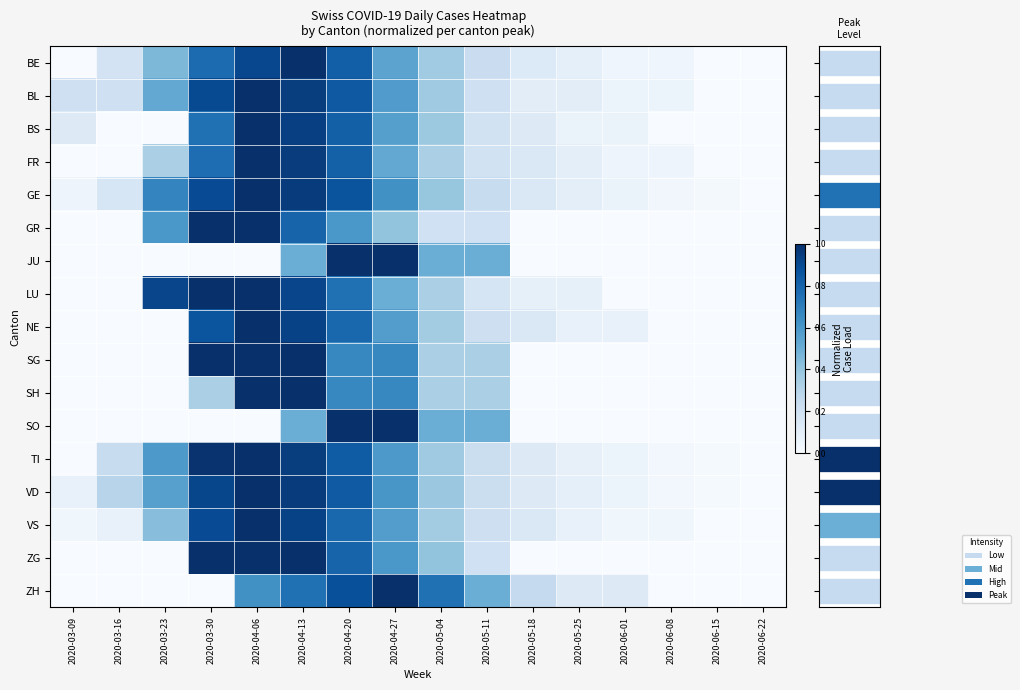

Count the ZH values in the range 0 to 1.

16